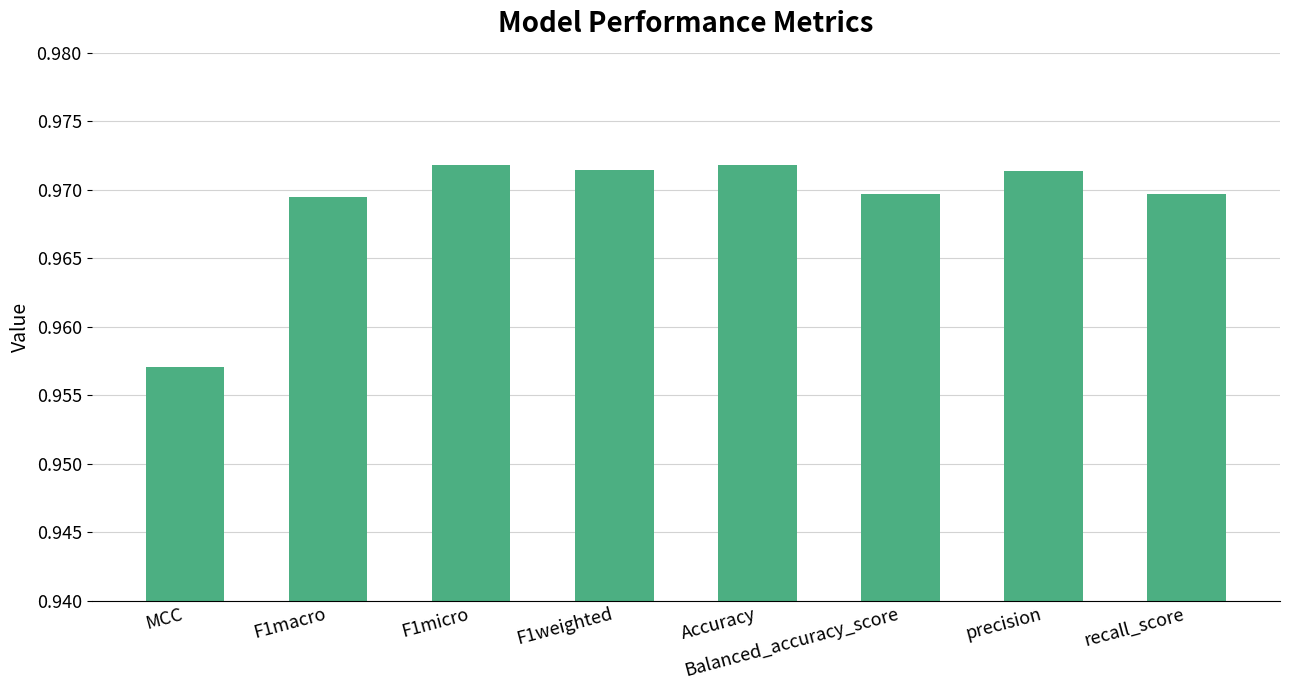

Does the chart contain stacked bars?

No